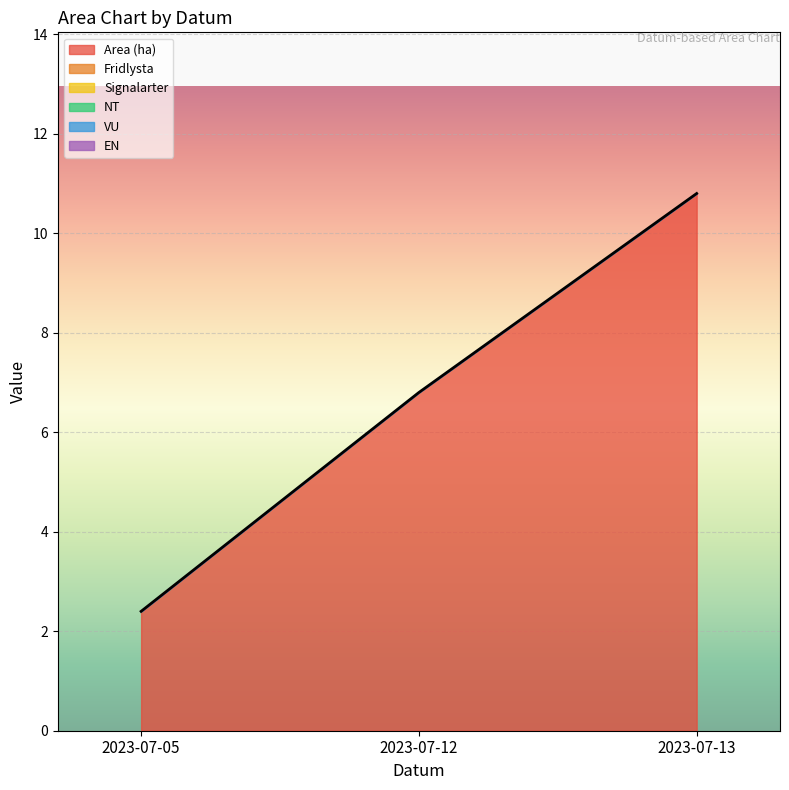

List the series in order of their peak value, highest first.

Area (ha), Fridlysta, Signalarter, NT, VU, EN